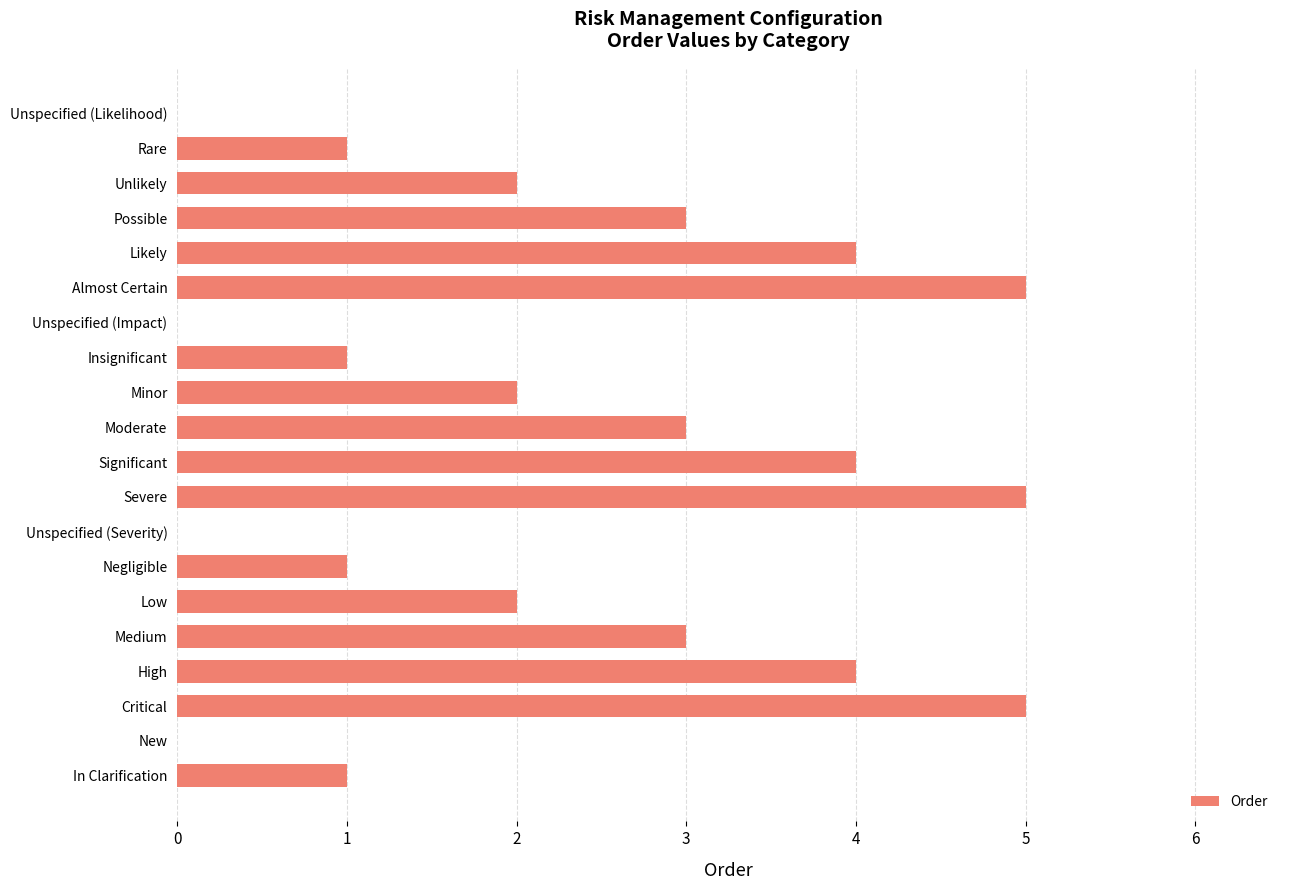

How many distinct data groups are displayed?

1